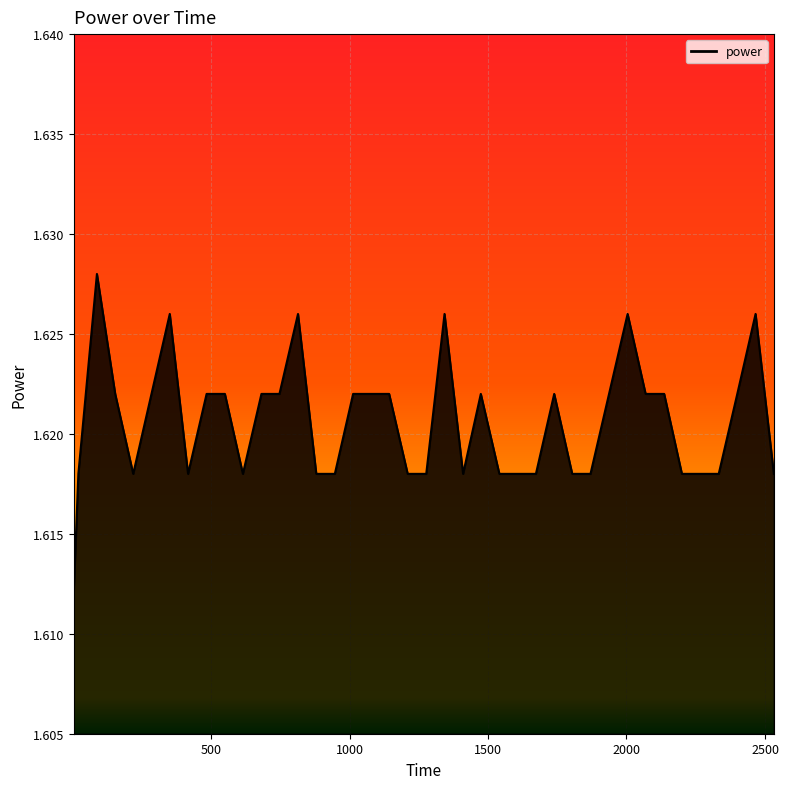

Reading right to left, what are all the values shown in this chart?

2532=1.6	2466=1.6	2400=1.6	2333=1.6	2267=1.6	2200=1.6	2136=1.6	2069=1.6	2004=1.6	1937=1.6	1870=1.6	1804=1.6	1739=1.6	1673=1.6	1606=1.6	1541=1.6	1474=1.6	1410=1.6	1343=1.6	1277=1.6	1210=1.6	1143=1.6	1078=1.6	1013=1.6	947=1.6	880=1.6	814=1.6	747=1.6	682=1.6	615=1.6	550=1.6	484=1.6	417=1.6	351=1.6	285=1.6	219=1.6	154=1.6	88=1.6	21=1.6	4=1.6